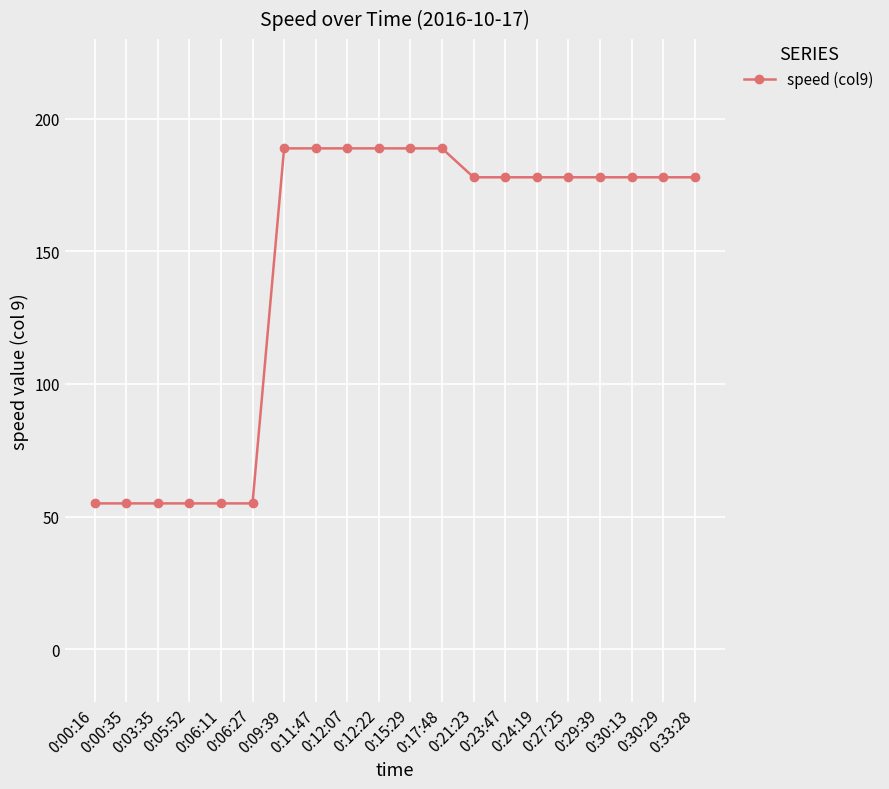

What is the difference between the second highest and second lowest values?

133.8